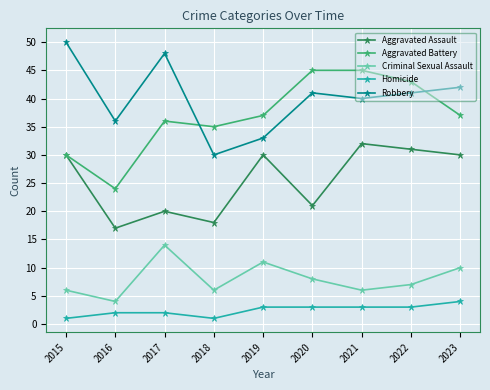

What is the total value across all series at 2020?

118